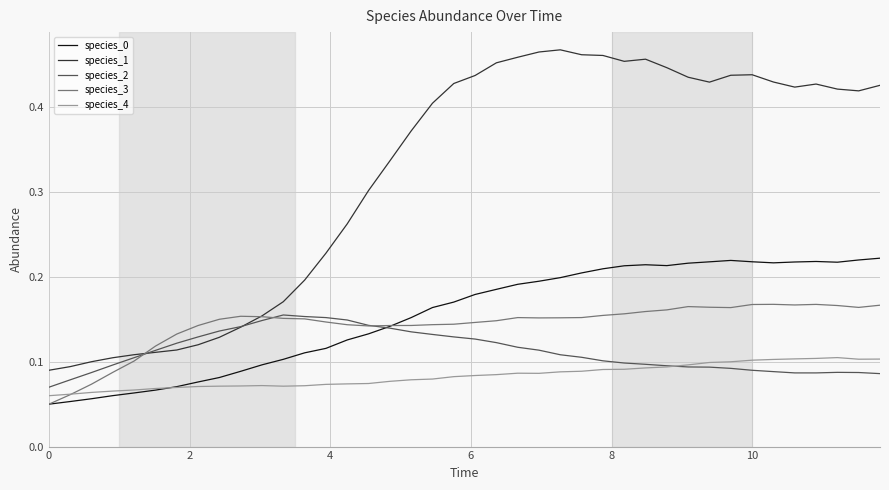

Which series has the largest range (max minus min)?

species_1